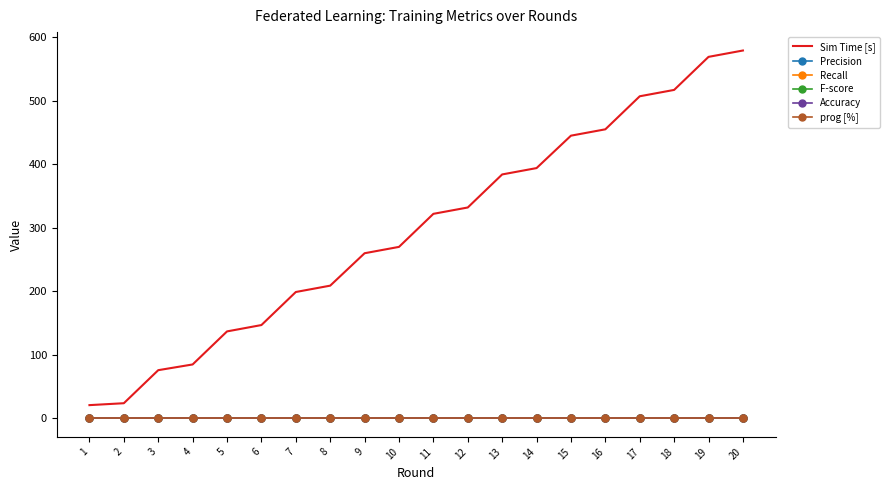

What is the difference between the highest and lowest values at 3?

76